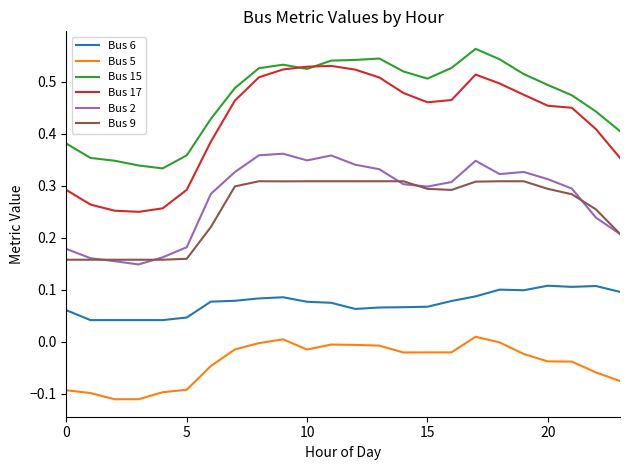

Which series has the largest total across all categories?

Bus 15